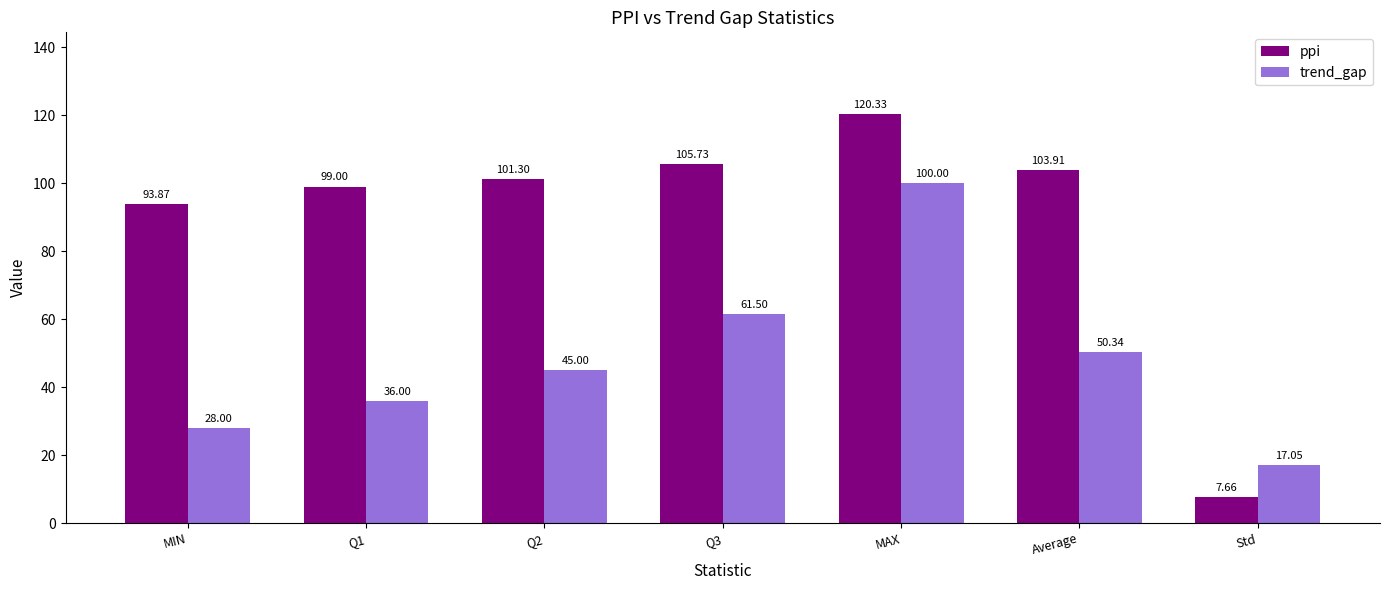

Is it true that trend_gap equals 100.0 at MAX?

True